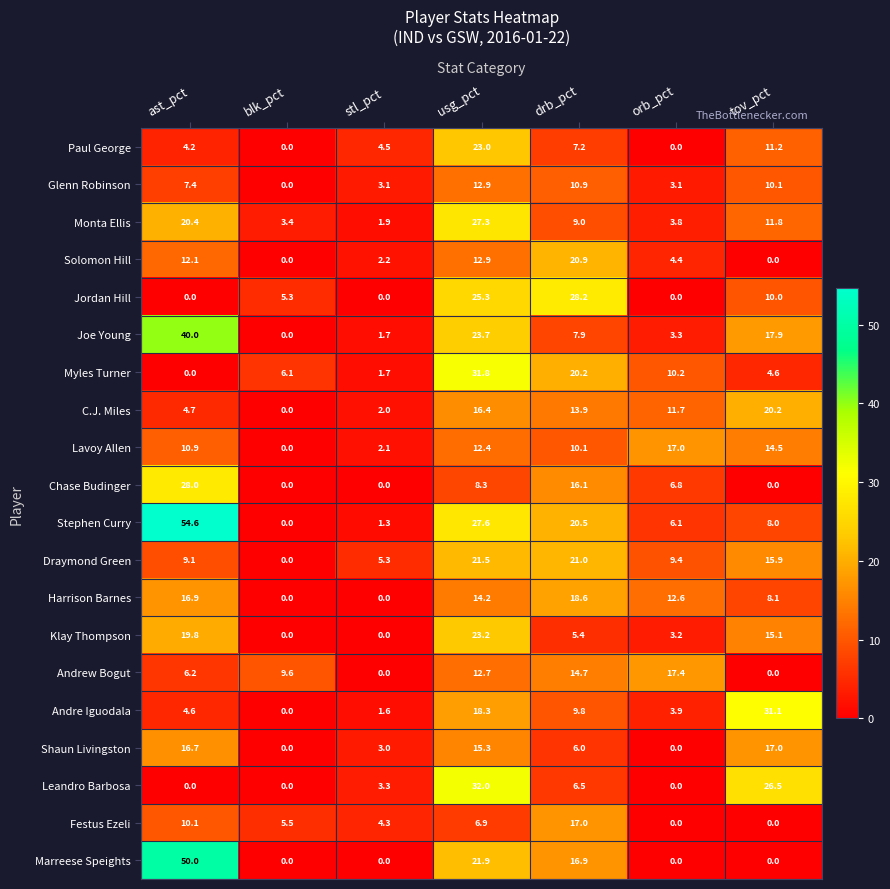

Which series has the widest spread of values?

Stephen Curry